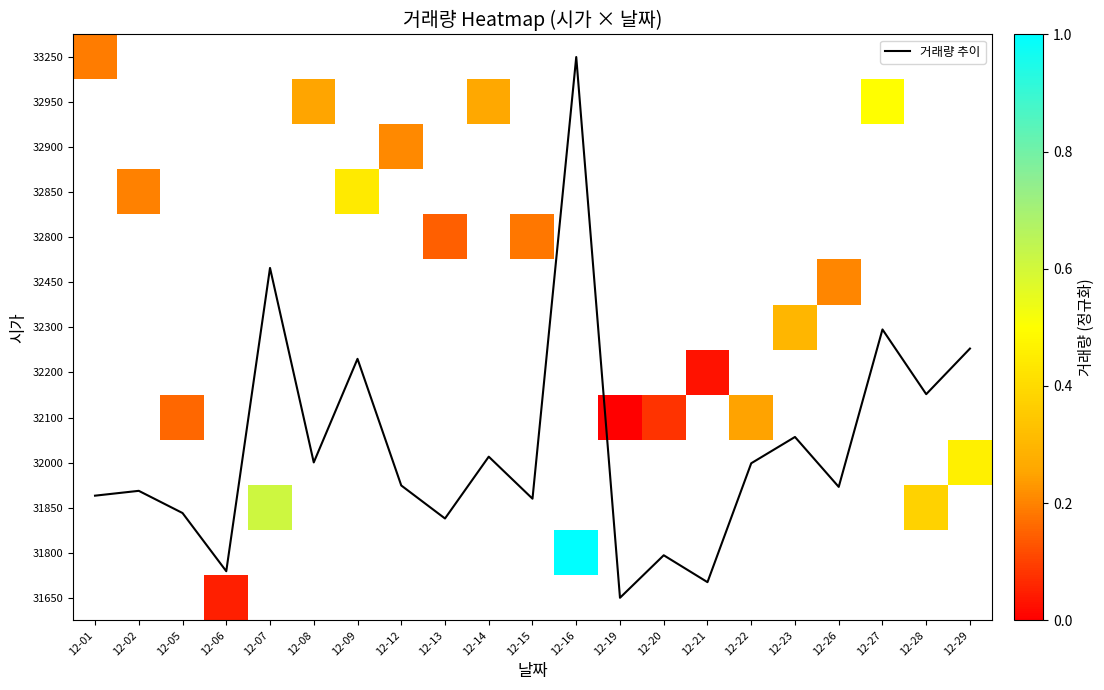

Which series has the largest total across all categories?

거래량 추이